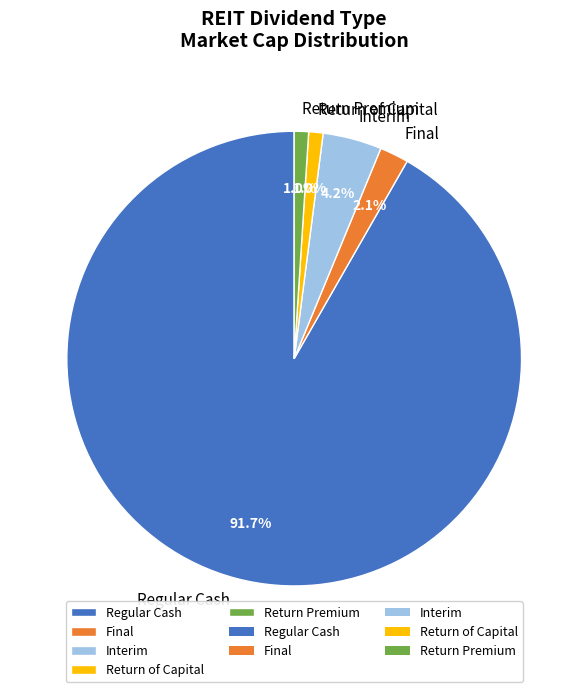

Combined, what portion of the pie is Final and Return Premium?

3.1%